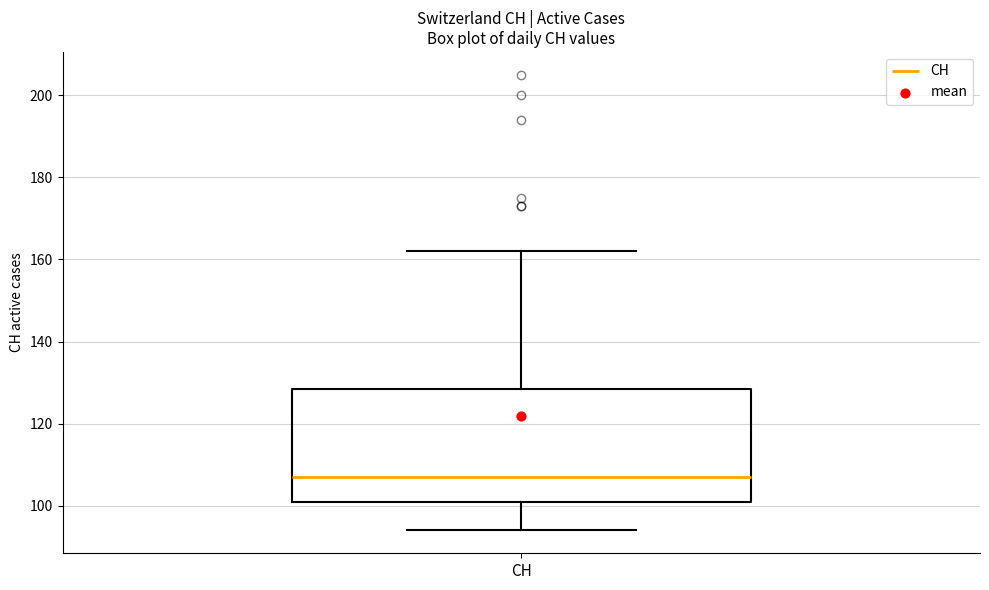

Where is the lower edge of the box for CH on the y-axis? The values are not printed on the chart, so give them approximately, as read against the axis.

102